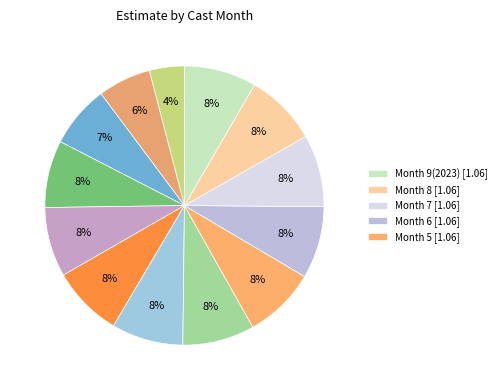

Count the number of slices in the pie.

13